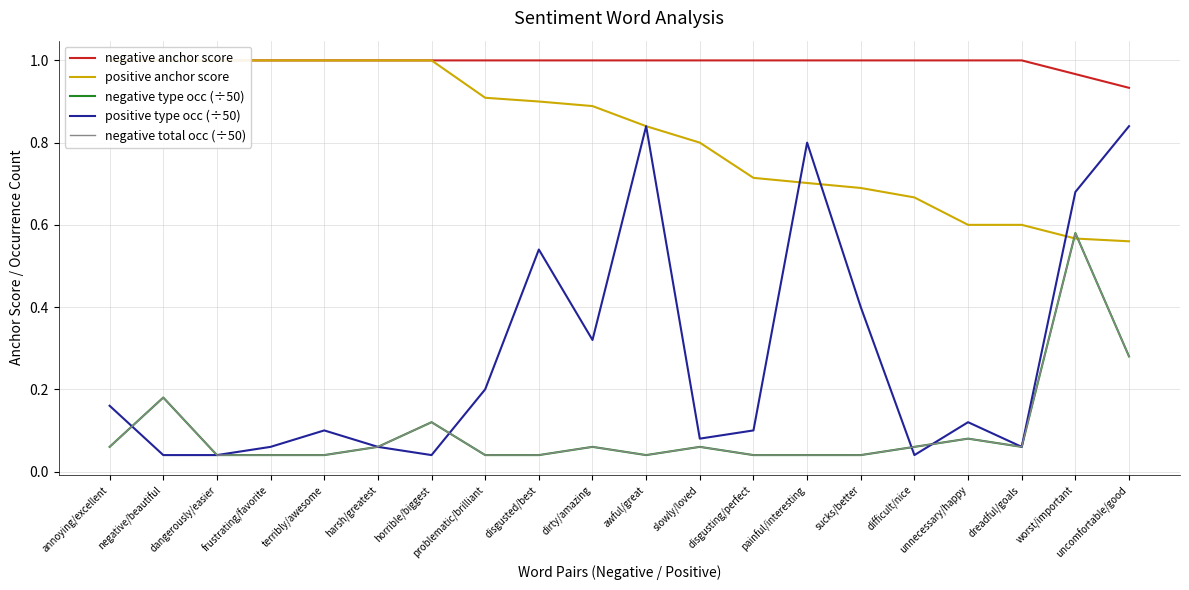

Which series has the largest total across all categories?

negative anchor score